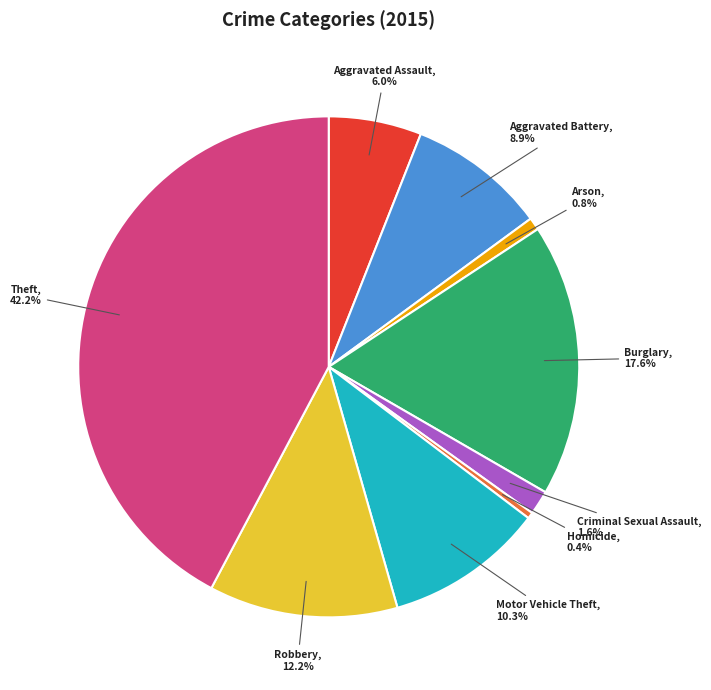

Between Motor Vehicle Theft and Robbery, which is larger?

Robbery